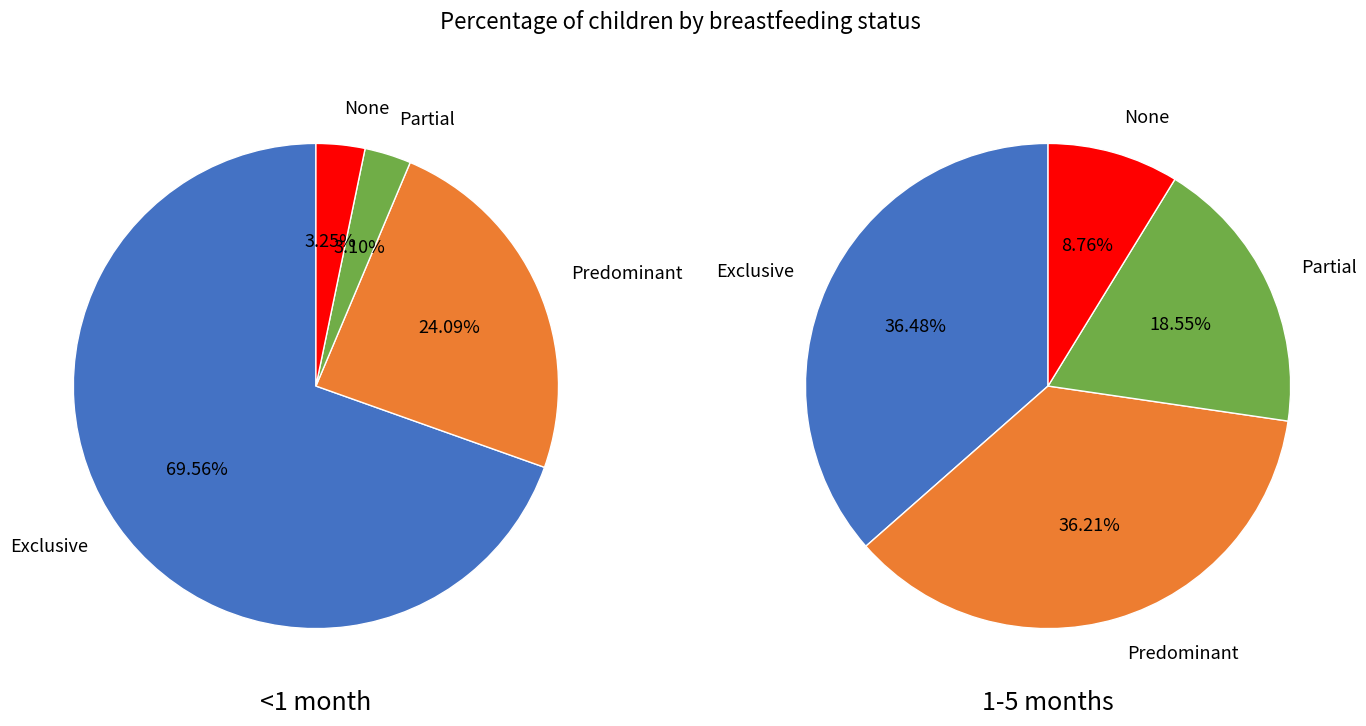

Do Predominant and None together represent more than half of the pie?

No